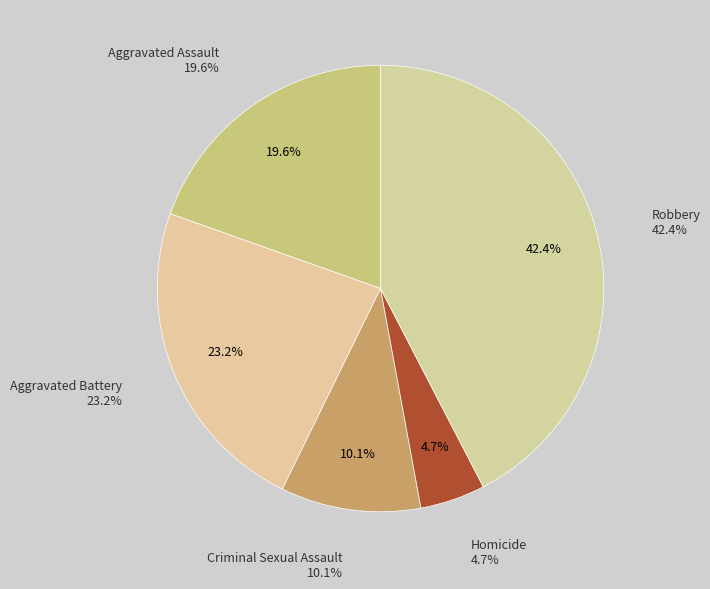

What is the largest slice in the pie chart?

Robbery